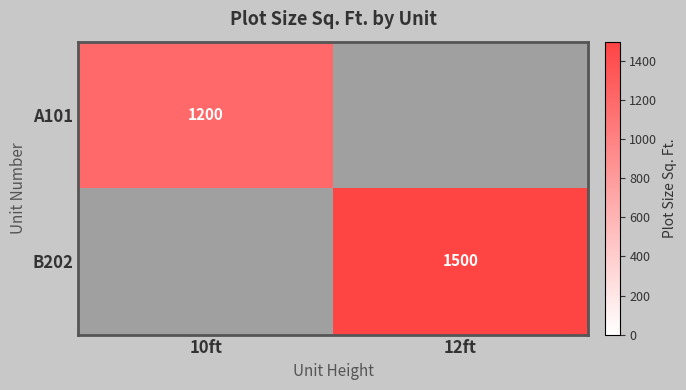

What is the difference between the highest and lowest values at 12ft?

1500